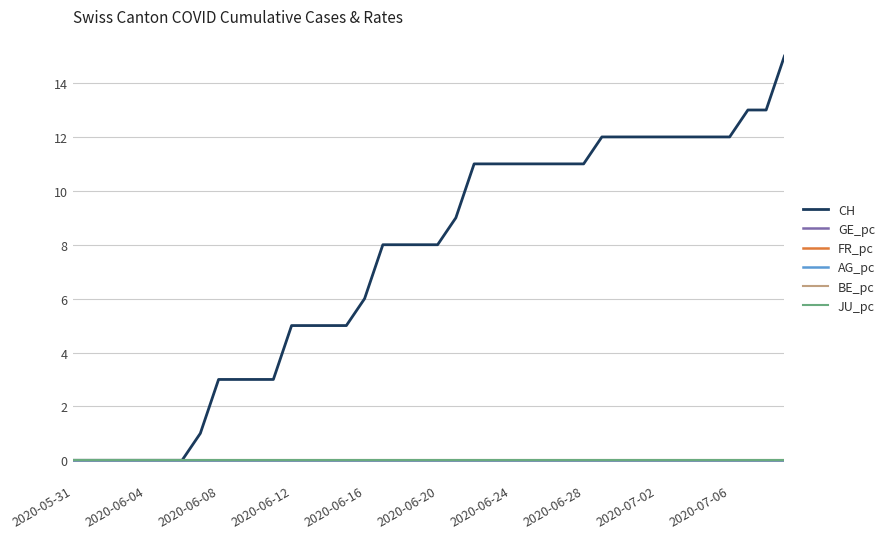

Does the chart have visible grid lines?

Yes